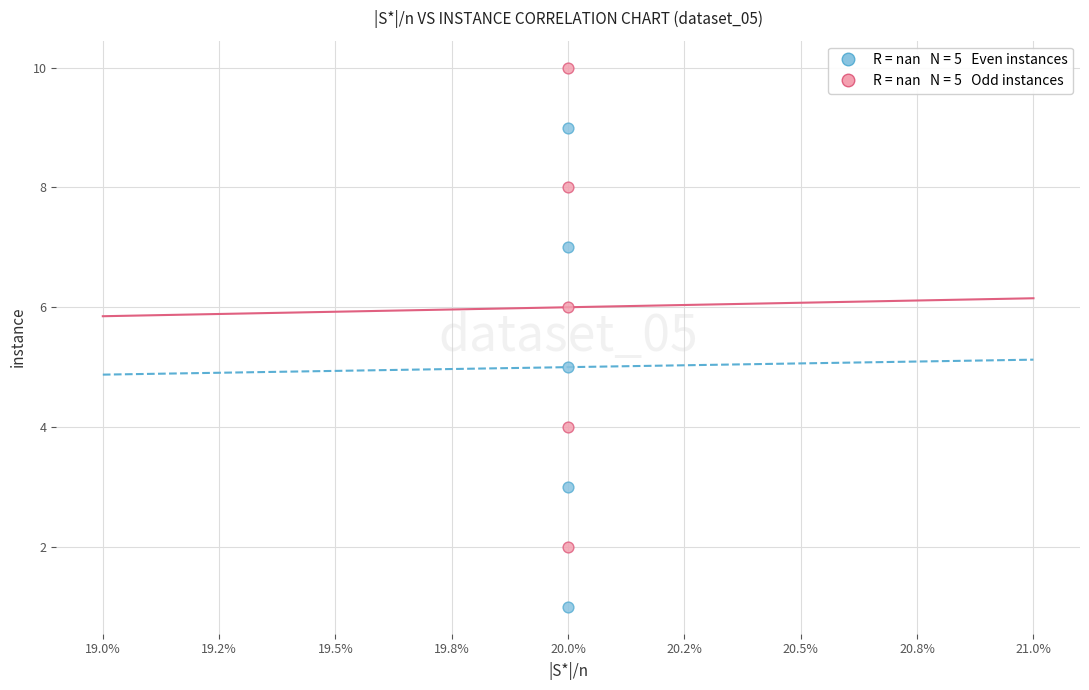

Across all data points, what is the average Y value?

6